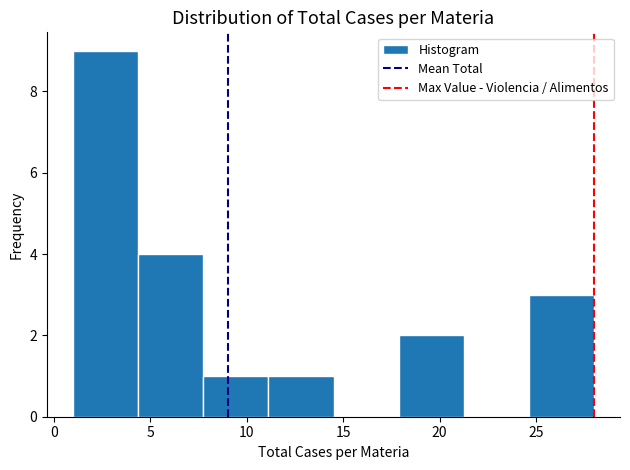

Reading left to right, list every bar in this chart as the range it spans on the x-axis followed by its height. Neither the bar edges nor the heights are printed on the chart, so give them approximately, as read against the axes.

1.0 to 4.5: 9
4.5 to 8.0: 4
8.0 to 11.0: 1
11.0 to 14.5: 1
14.5 to 18.0: 0
18.0 to 21.5: 2
21.5 to 24.5: 0
24.5 to 28.0: 3